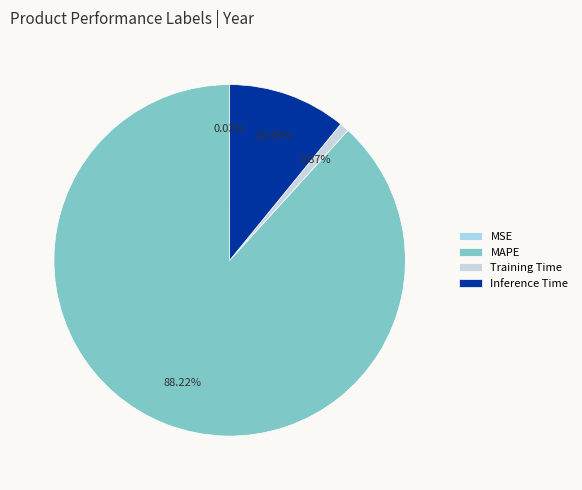

Which slice is the largest?

MAPE